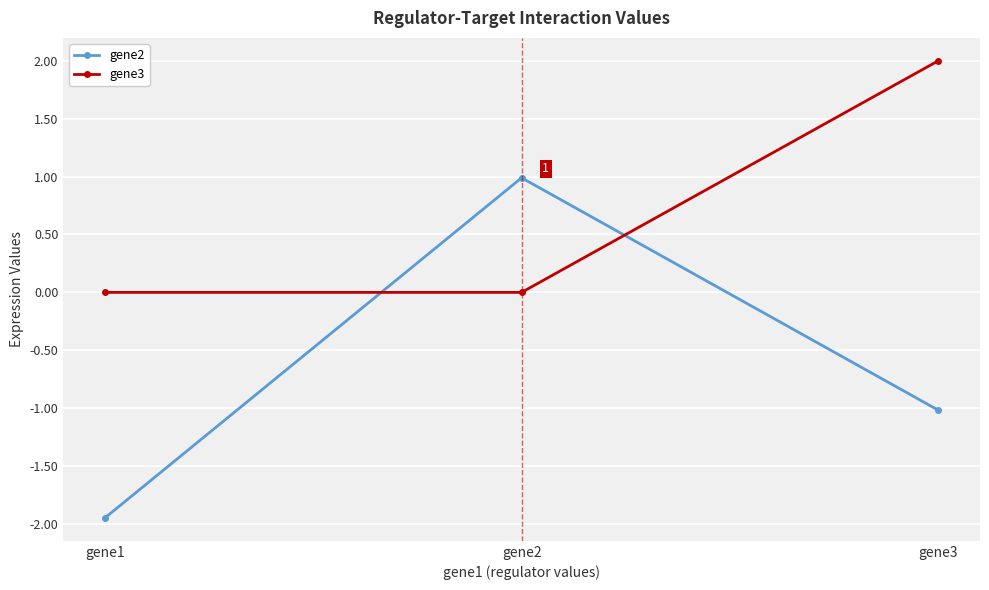

Between gene1 and gene3, which series saw the biggest shift?

gene3